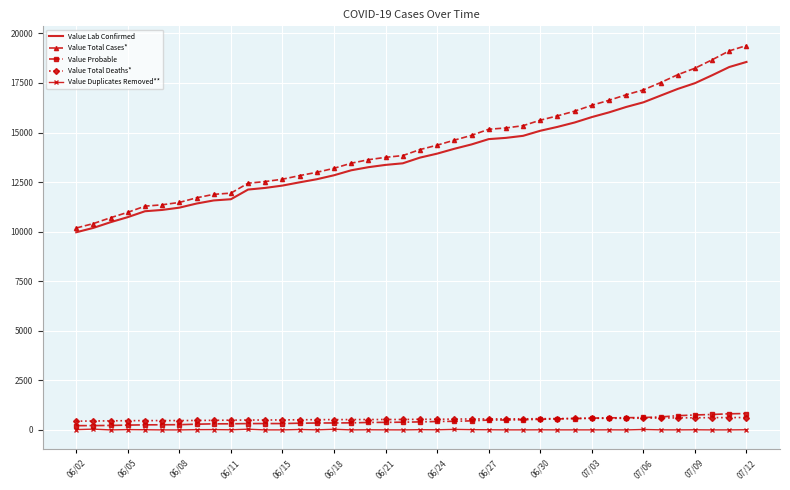

True or false: Value Duplicates Removed** and Value Lab Confirmed intersect in this chart.

False